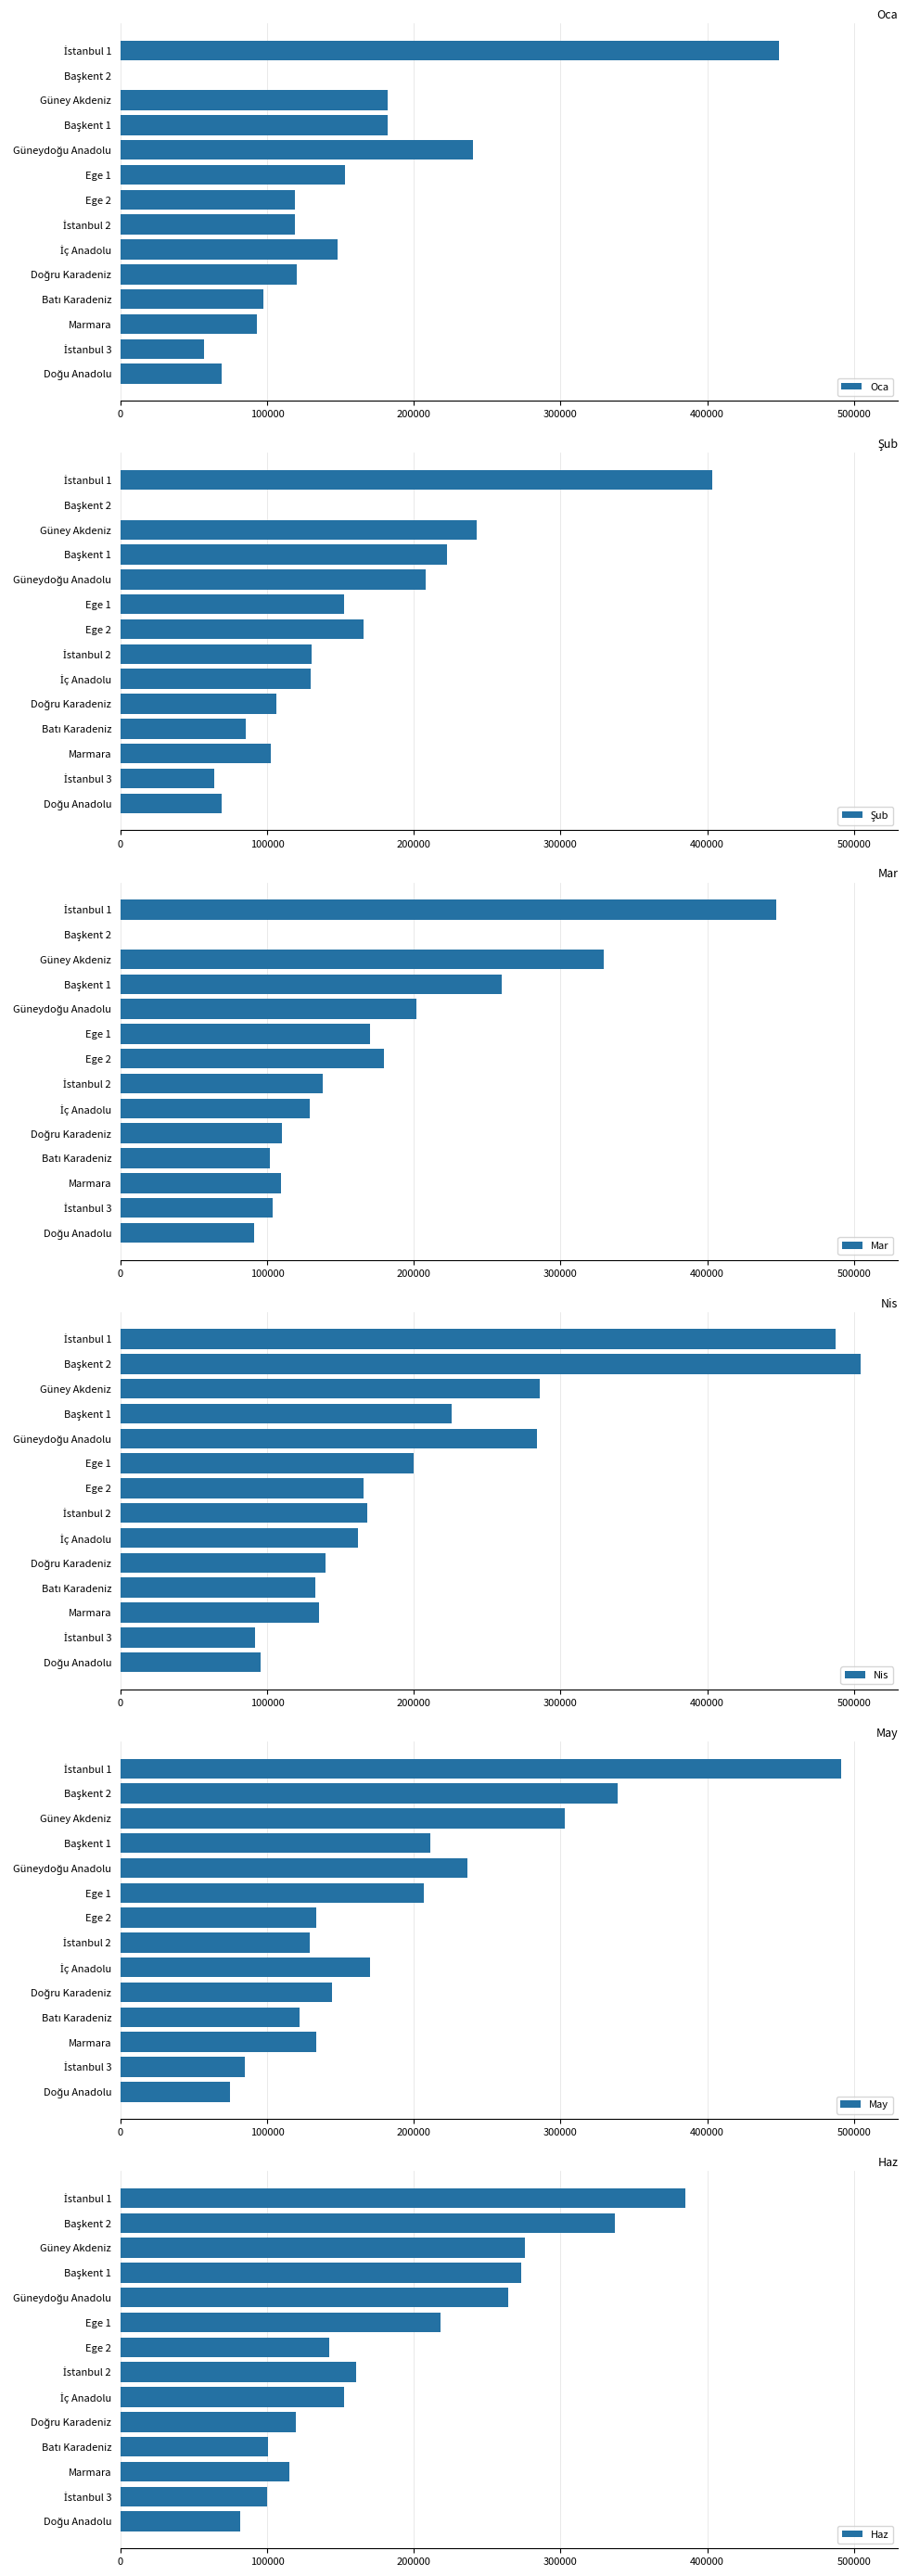

Is it true that May equals 133592.5 at Ege 2?

True